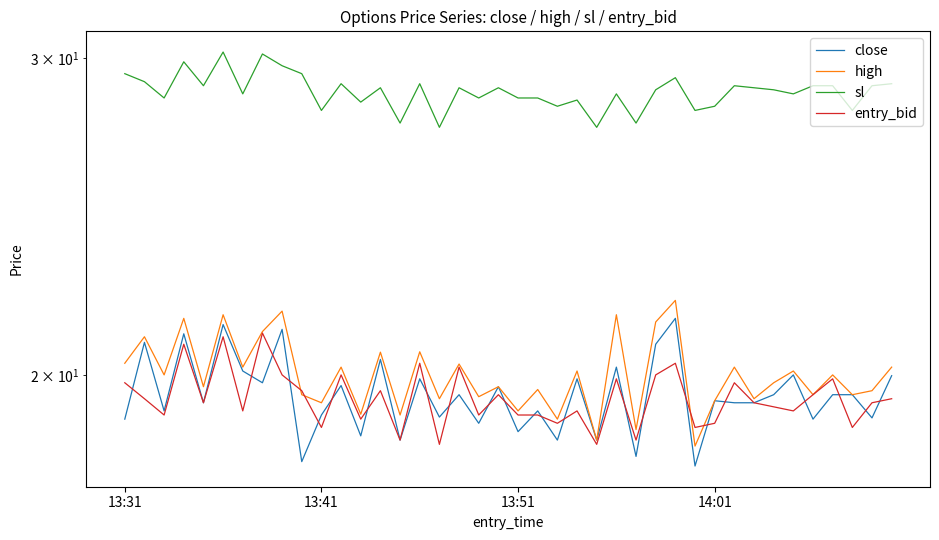

True or false: high and close cross at least once.

False